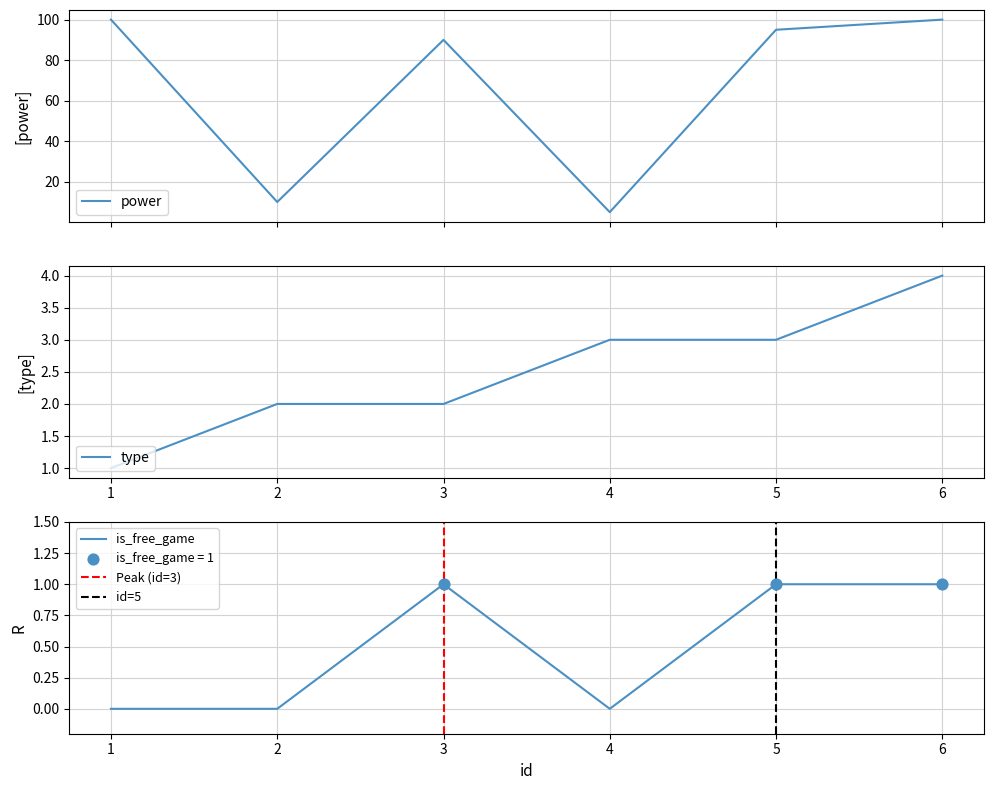

What is the total value across all series at 6?

105